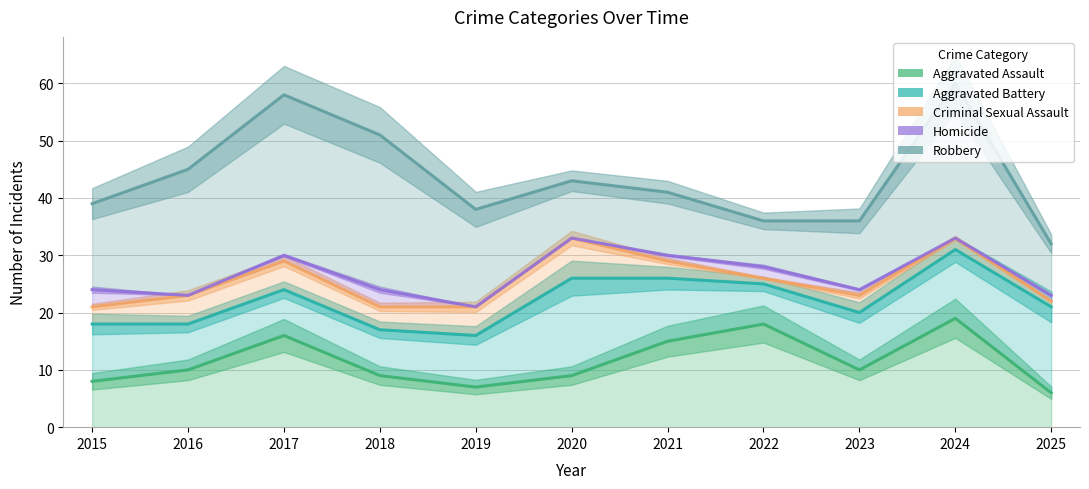

Reading right to left, extract all data points from this chart.

Aggravated Assault: 6	19	10	18	15	9	7	9	16	10	8
Aggravated Battery: 21	31	20	25	26	26	16	17	24	18	18
Criminal Sexual Assault: 22	33	23	26	29	33	21	21	29	23	21
Homicide: 23	33	24	28	30	33	21	24	30	23	24
Robbery: 32	60	36	36	41	43	38	51	58	45	39